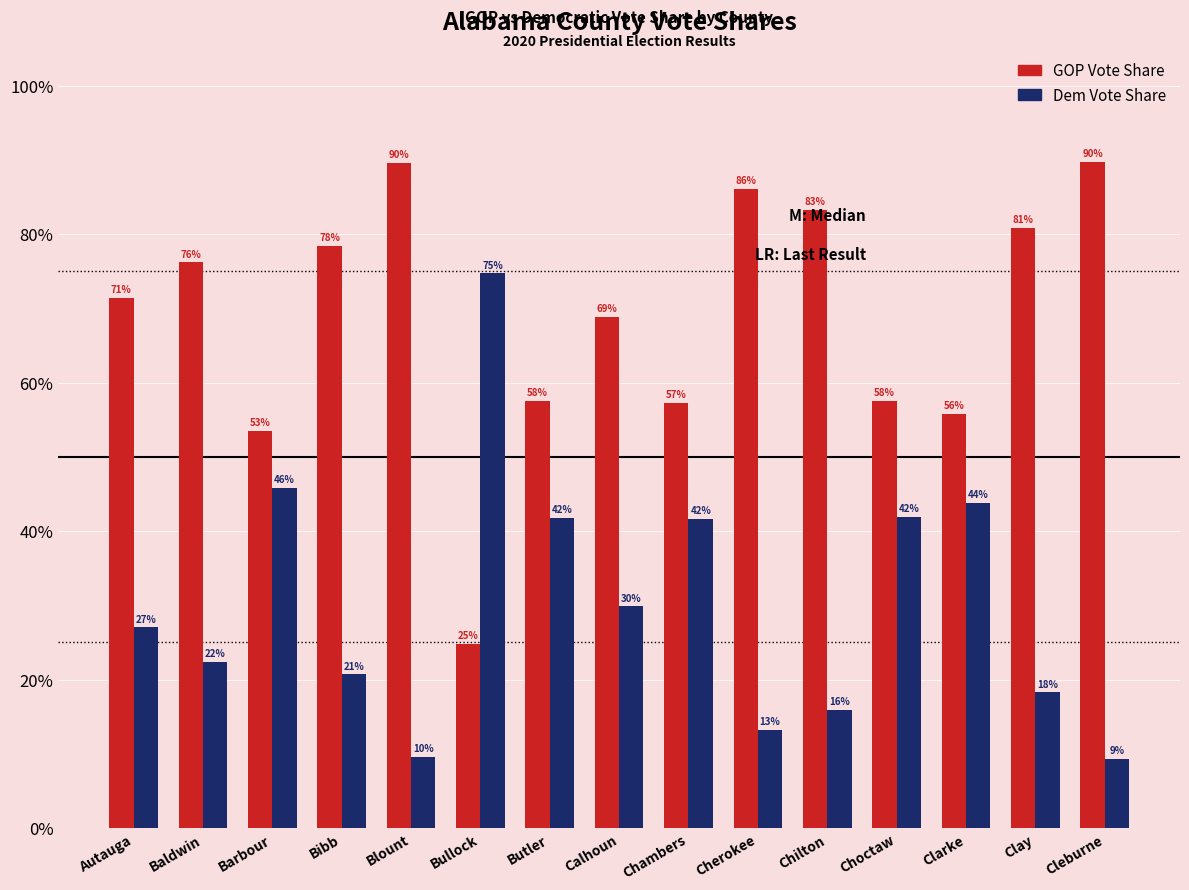

What are all the series names shown in the legend?

GOP Vote Share, Dem Vote Share